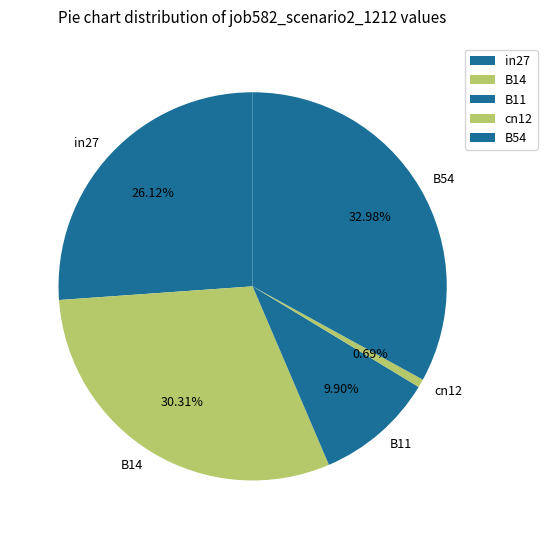

Is there a majority slice in this chart?

No